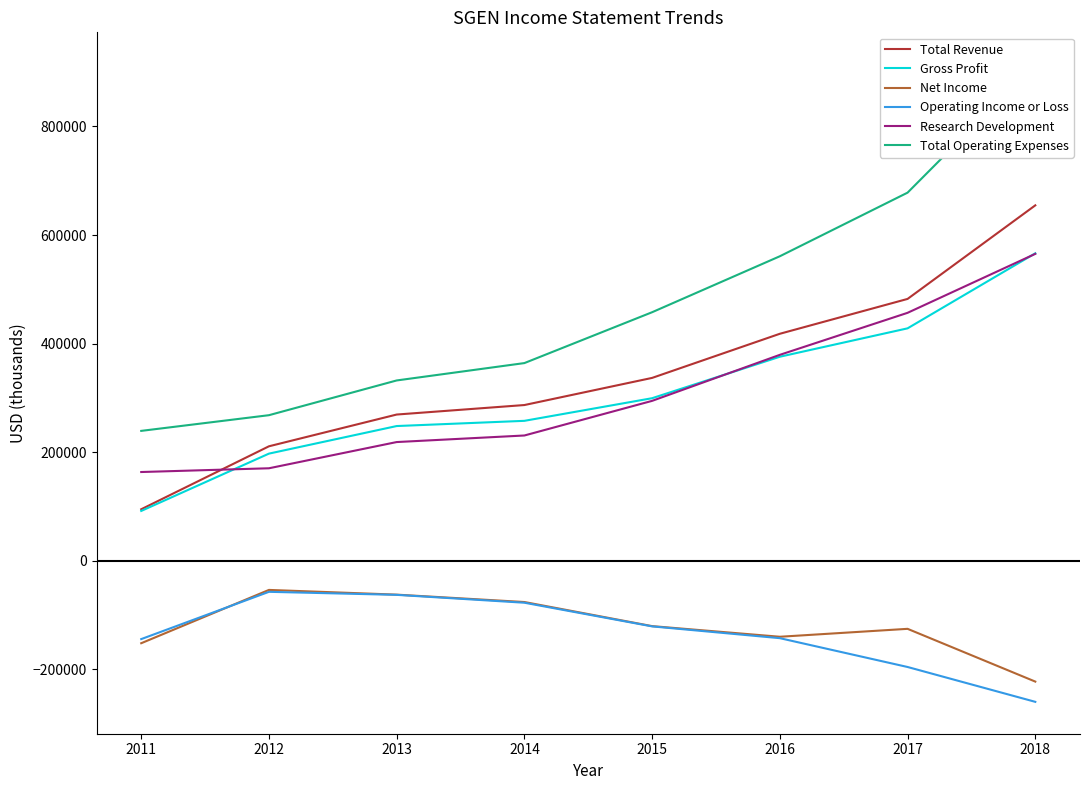

Is it true that Net Income equals -140100 at 2016?

True